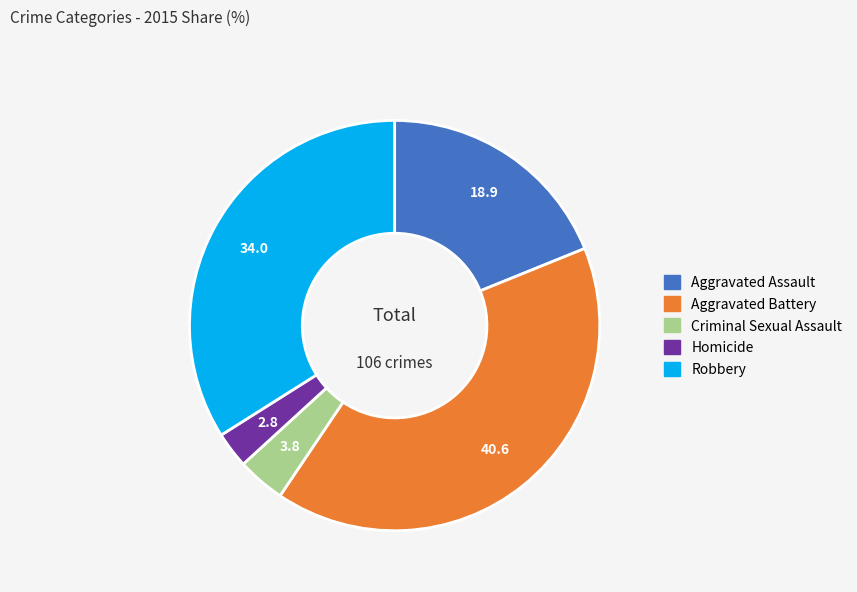

How many segments does this pie chart have?

5